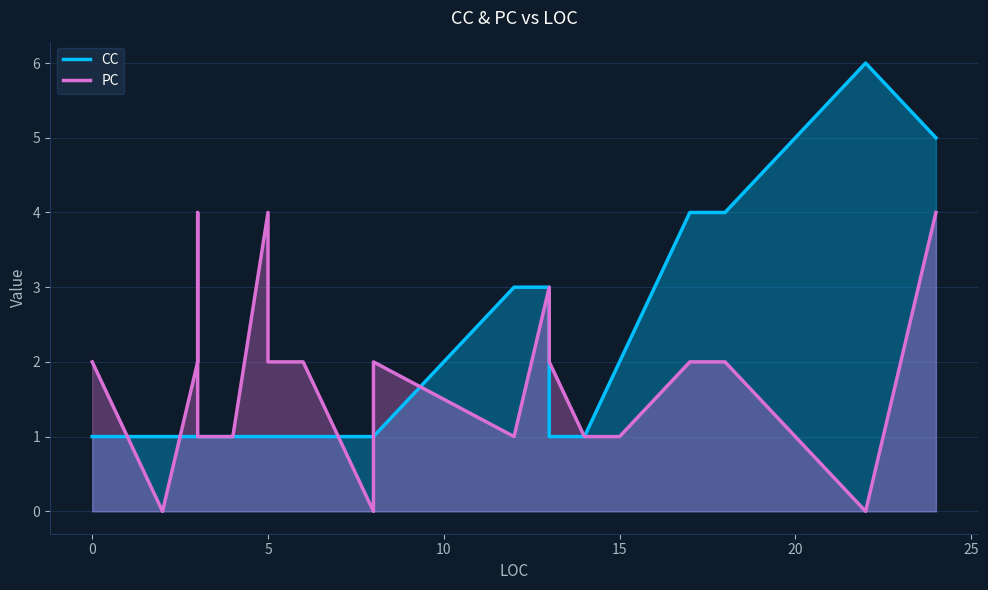

True or false: CC and PC intersect in this chart.

True